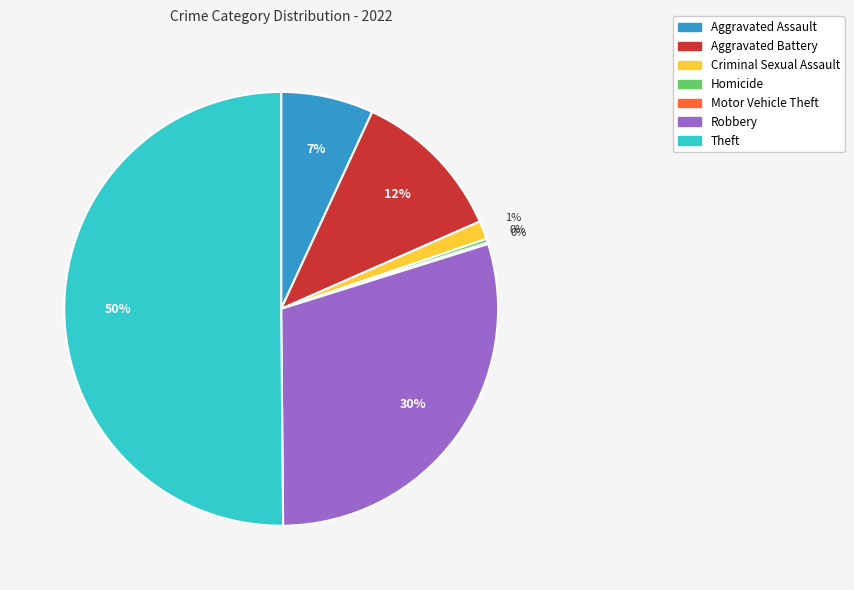

Does Aggravated Battery represent more than half of the total?

No